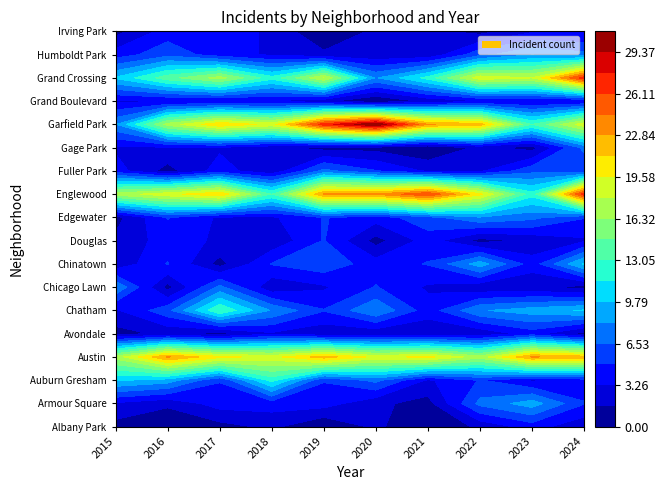

At which category is the sum across all series the highest?

2024